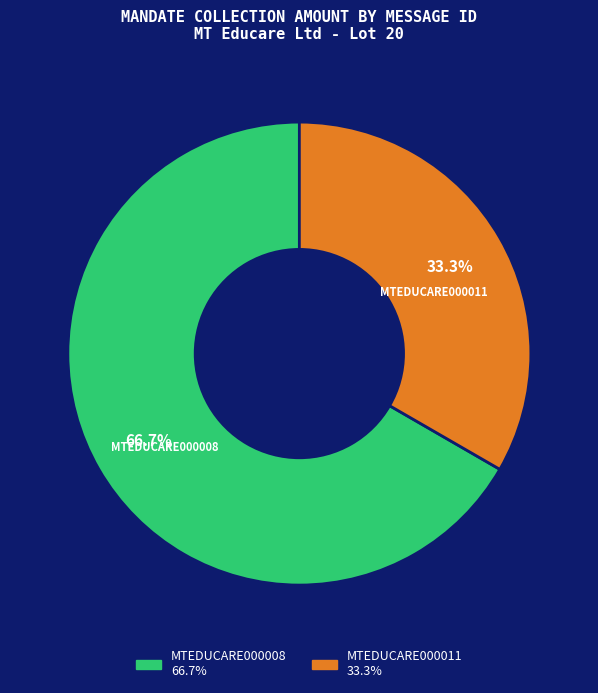

True or false: MTEDUCARE000011 accounts for 46% of the total.

False